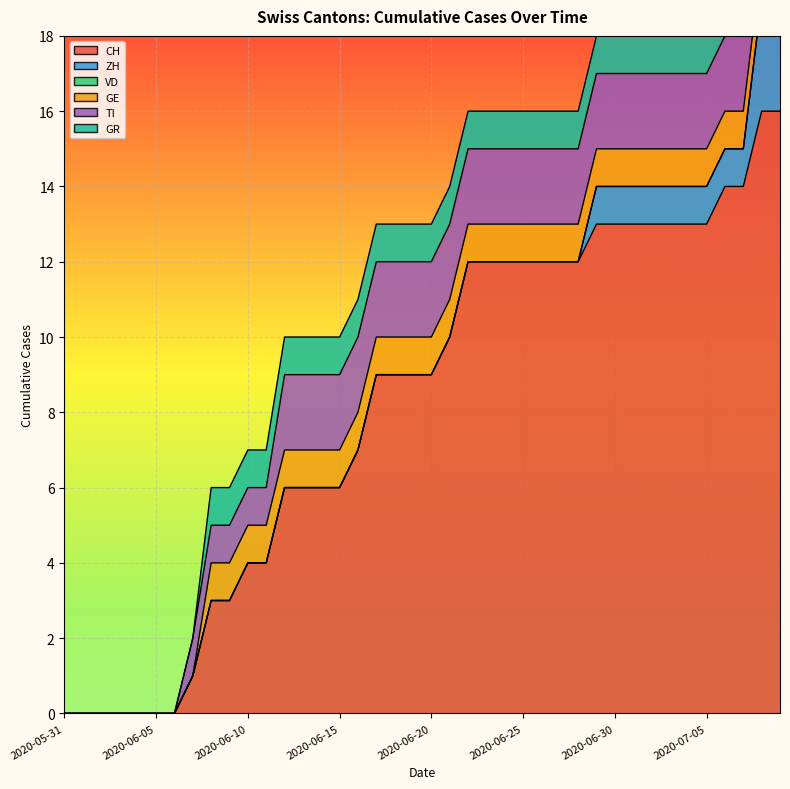

What is the label of the 28th point from the right?

2020-06-12